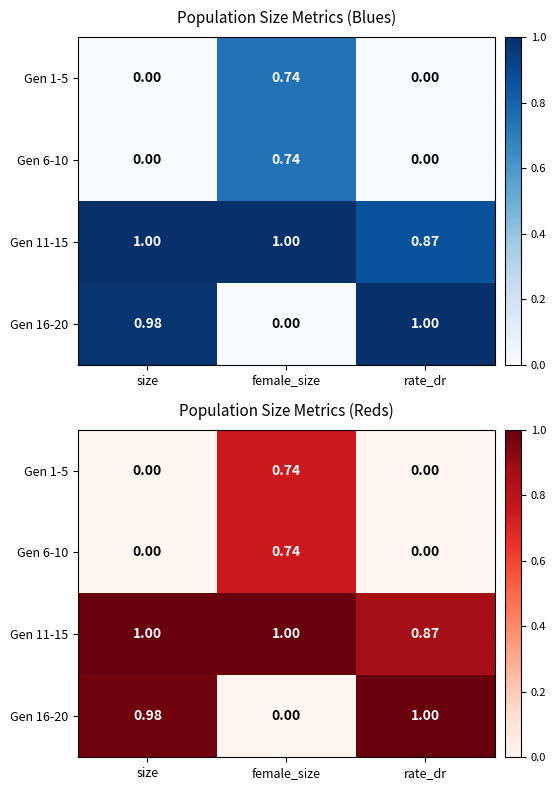

What is the difference between the maximum and minimum values in the Gen 6-10 series?

0.7